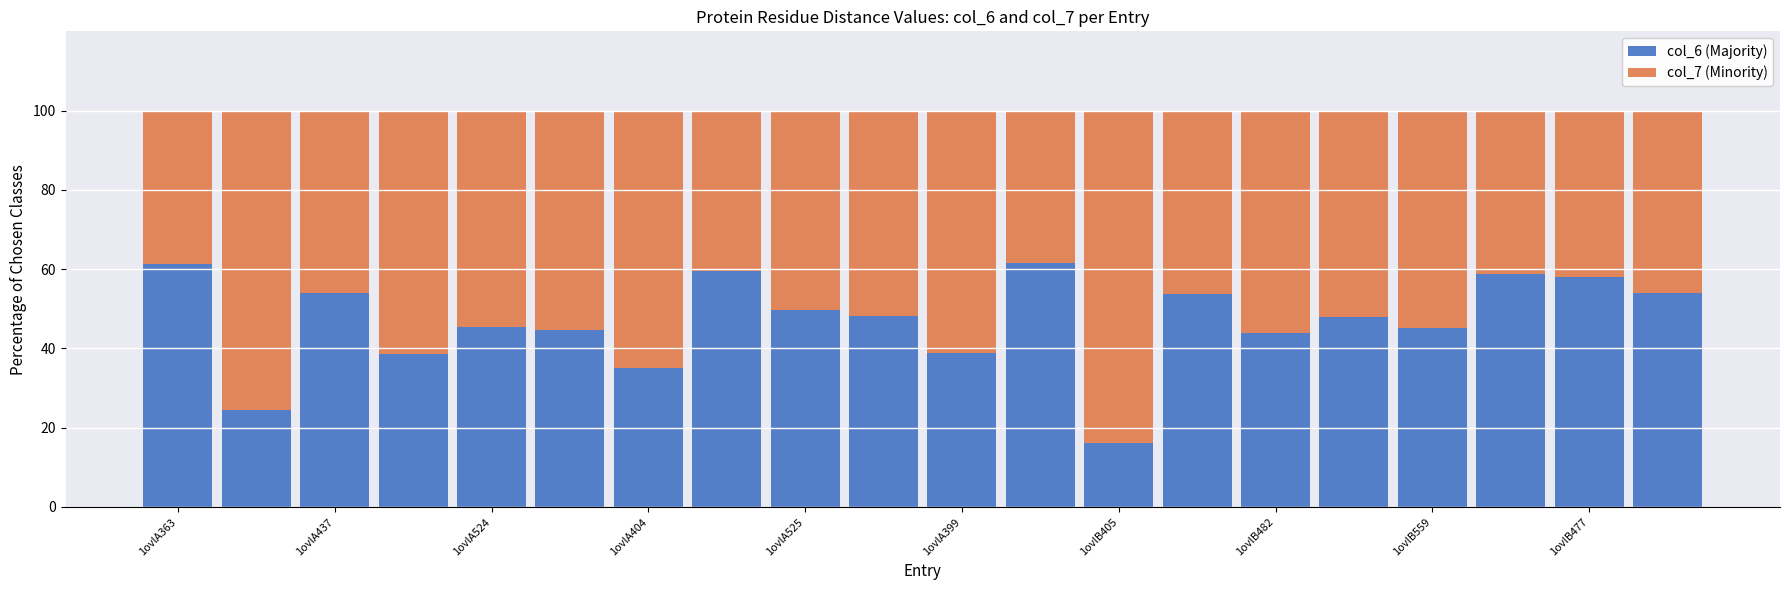

What is the maximum value for col_6 (Majority)?

61.5